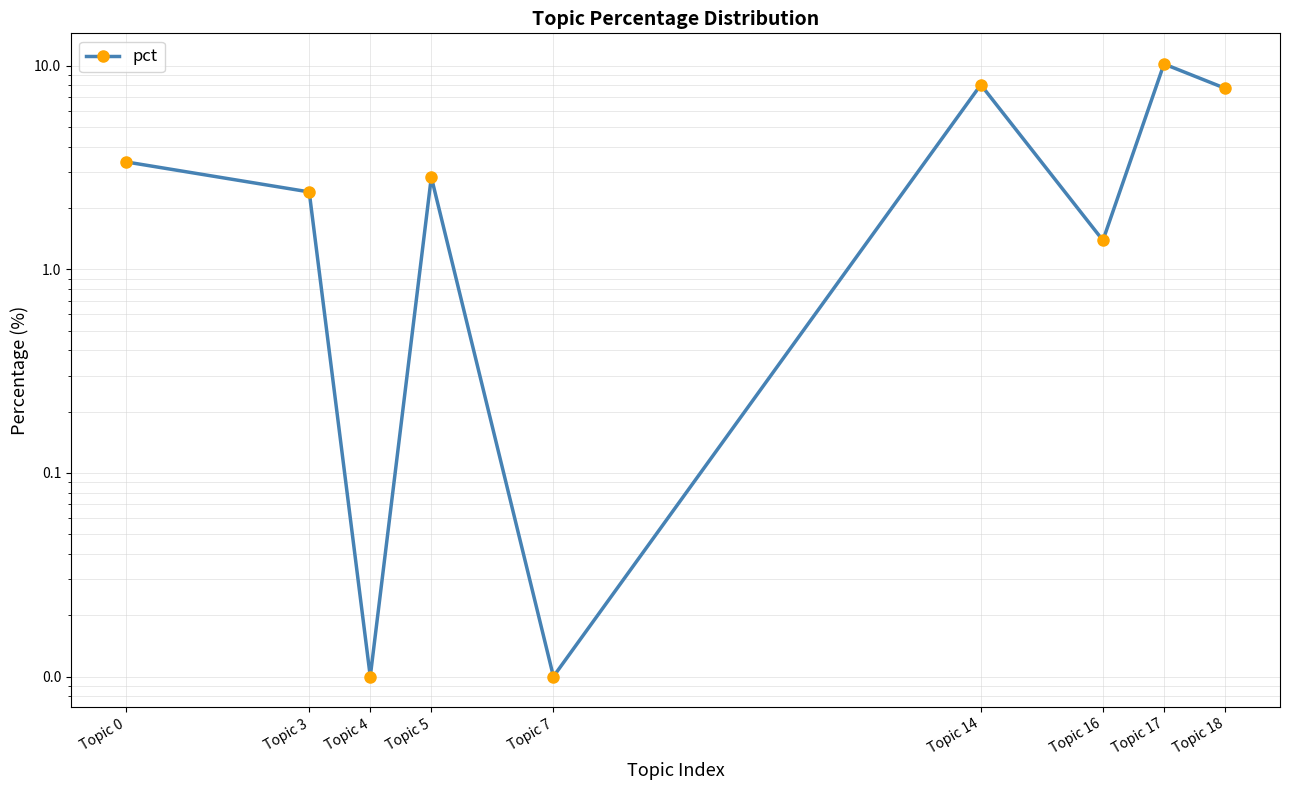

Rank the categories by value from lowest to highest.

Topic 4, Topic 7, Topic 16, Topic 3, Topic 5, Topic 0, Topic 18, Topic 14, Topic 17